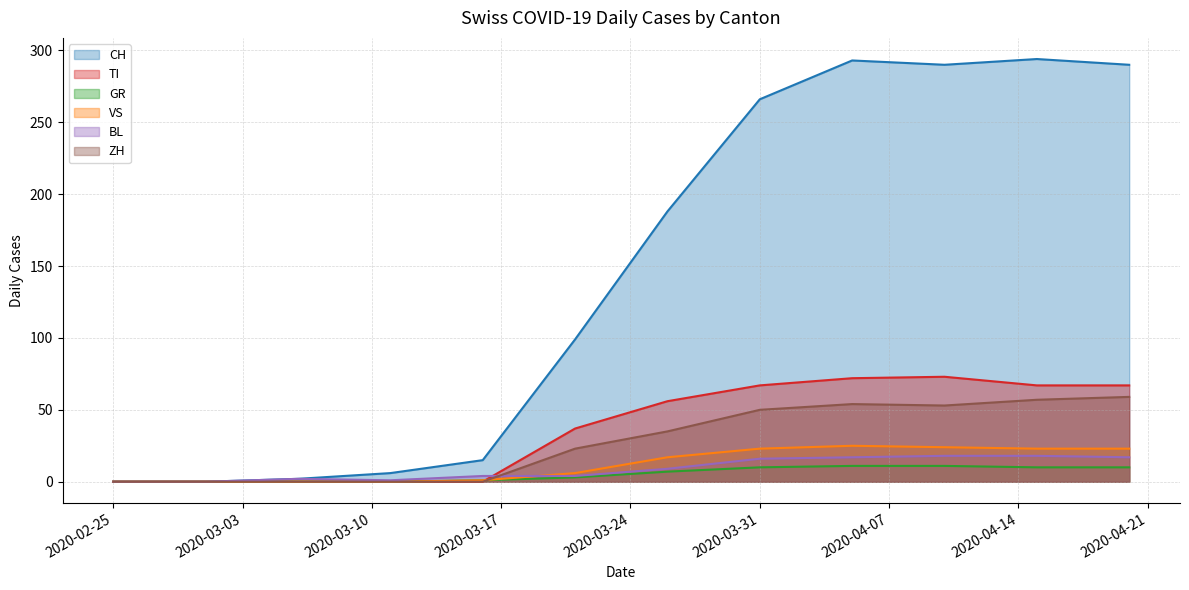

Which series has the largest total across all categories?

CH